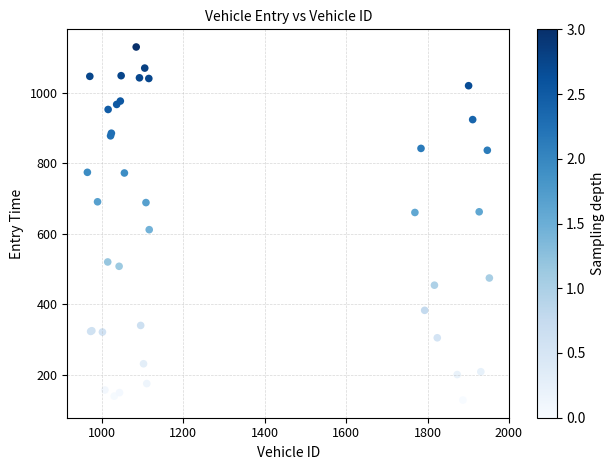

What Y value in the scatter plot is closest to 629?

611.8